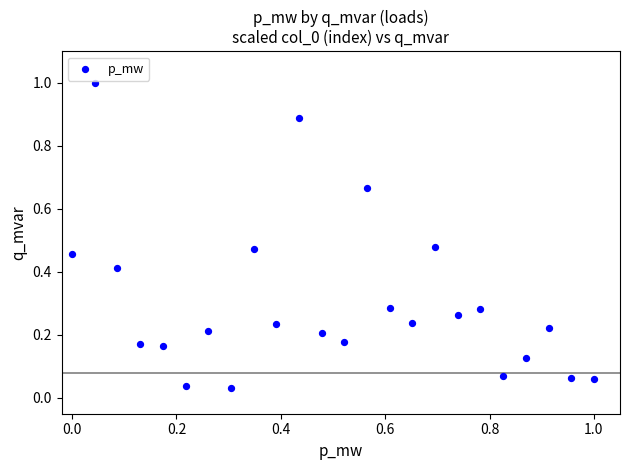

What is the range of X values (max minus min)?

1.0